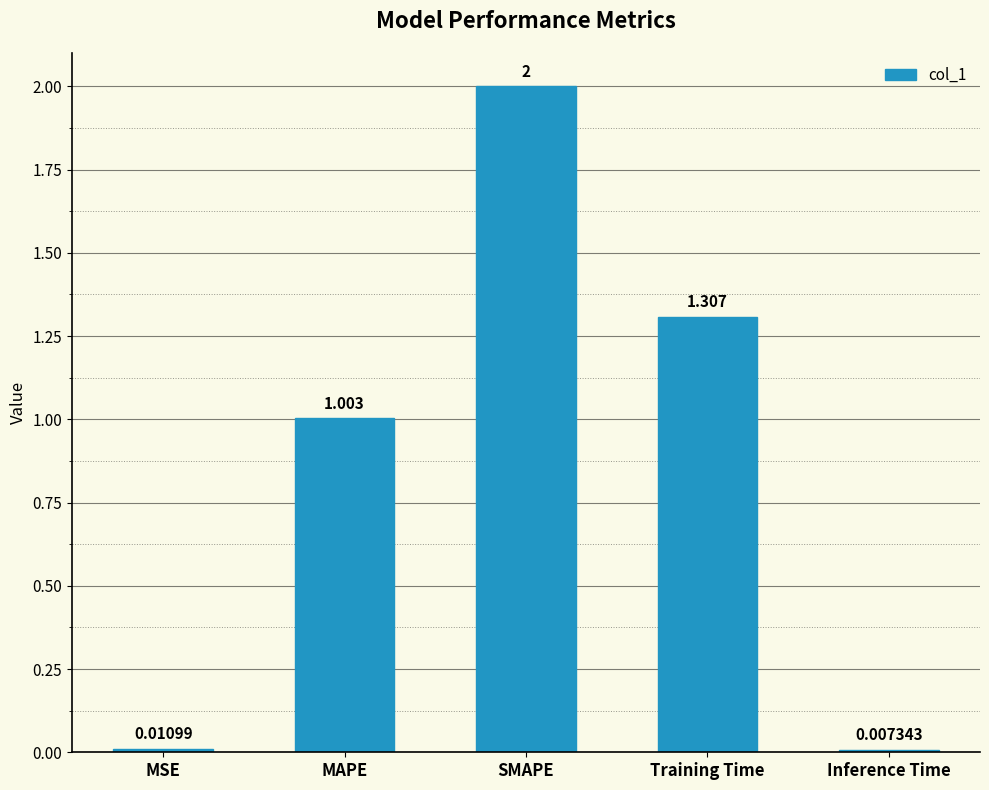

Where is the data nearest to the value 1?

MAPE